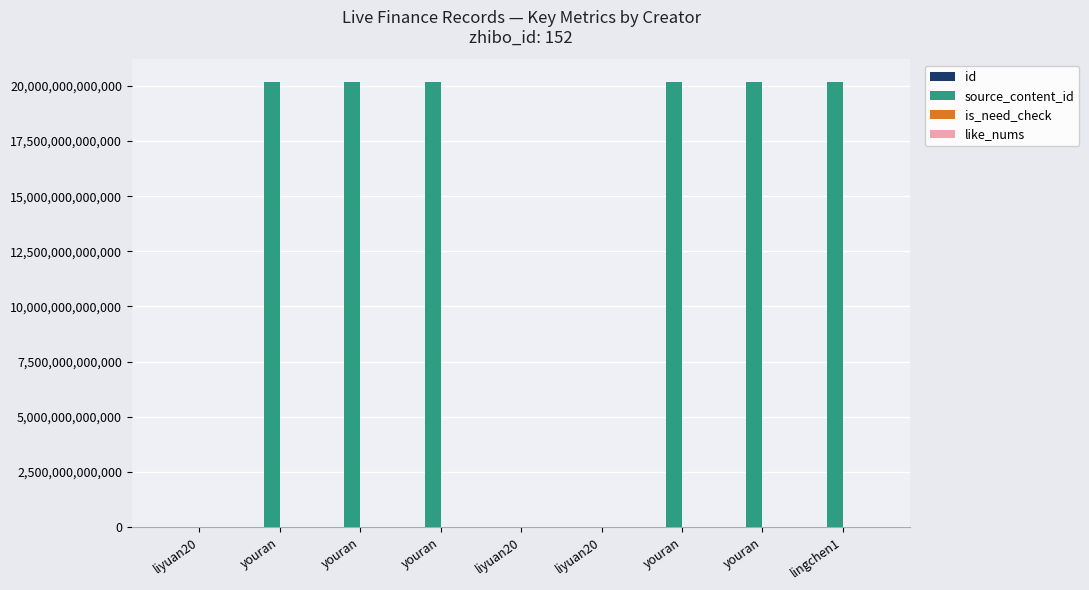

What is the spread (max minus min) of values at liyuan20?

1805760